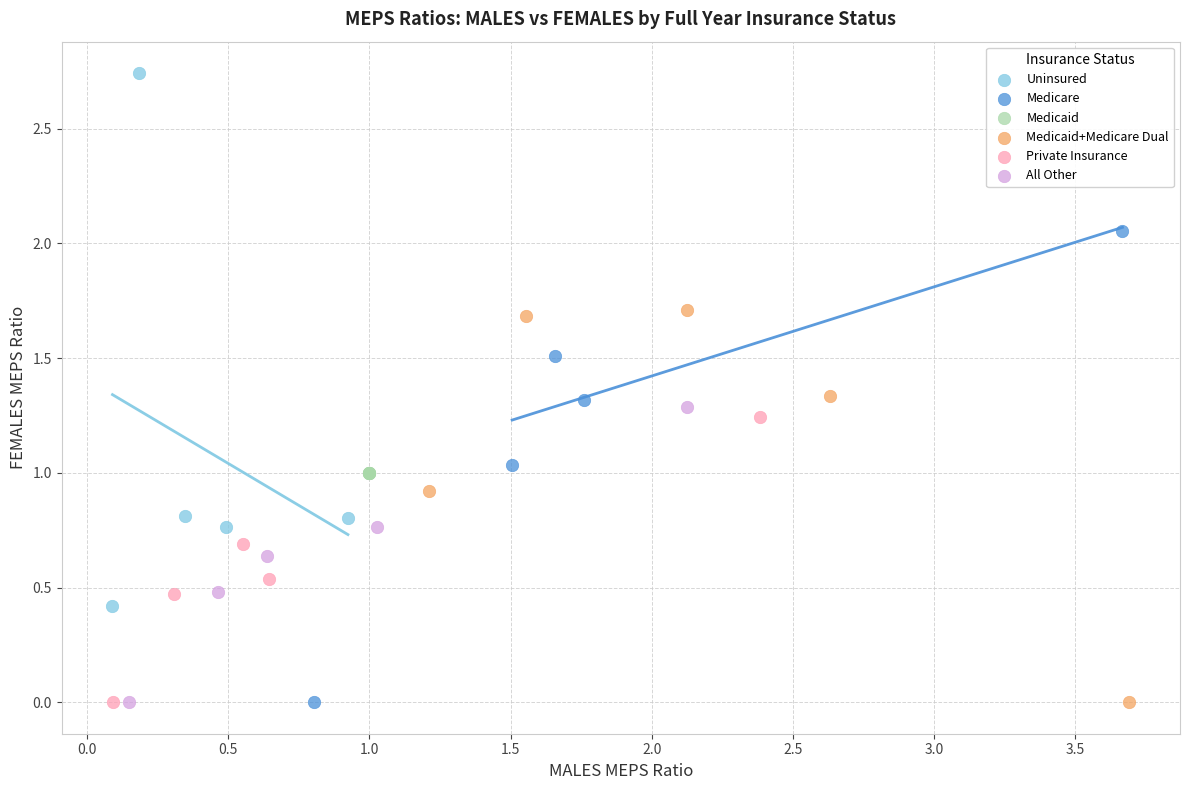

Which series contains the highest Y value?

Uninsured